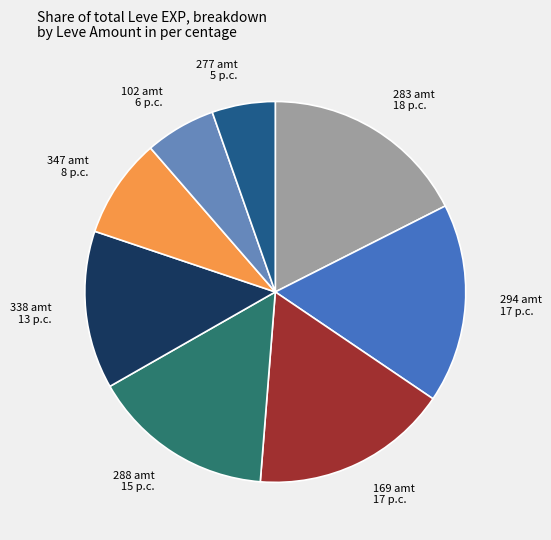

The 338 amt slice represents 20% of the pie. True or false?

False